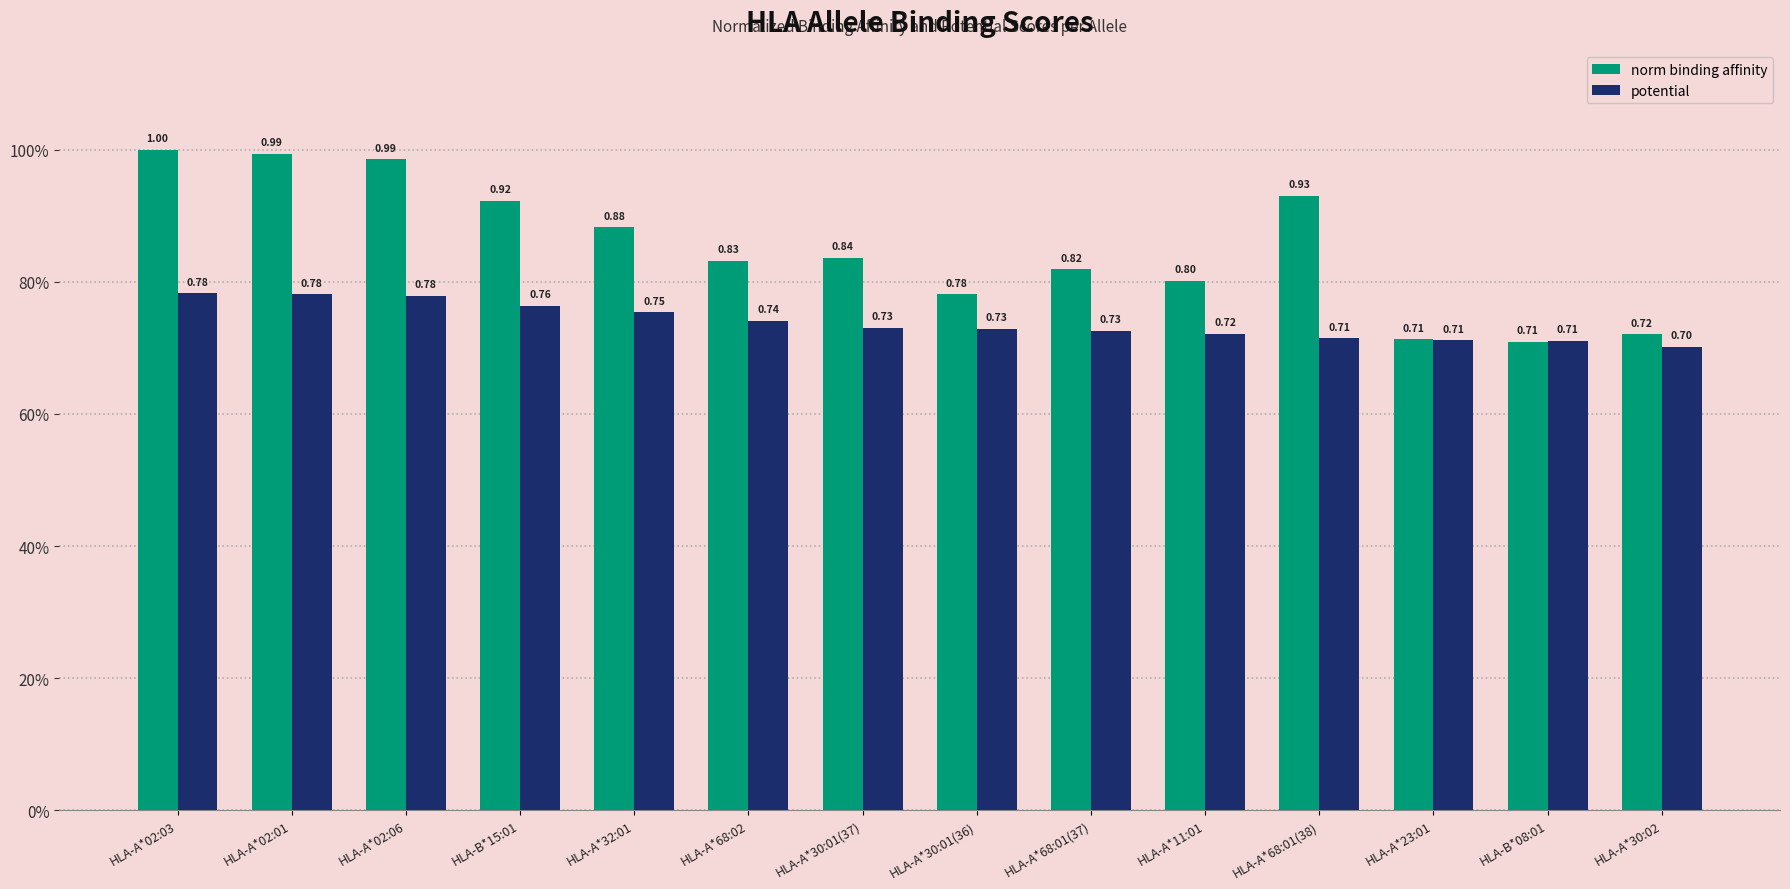

List the series in order of their overall mean, lowest first.

potential, norm binding affinity